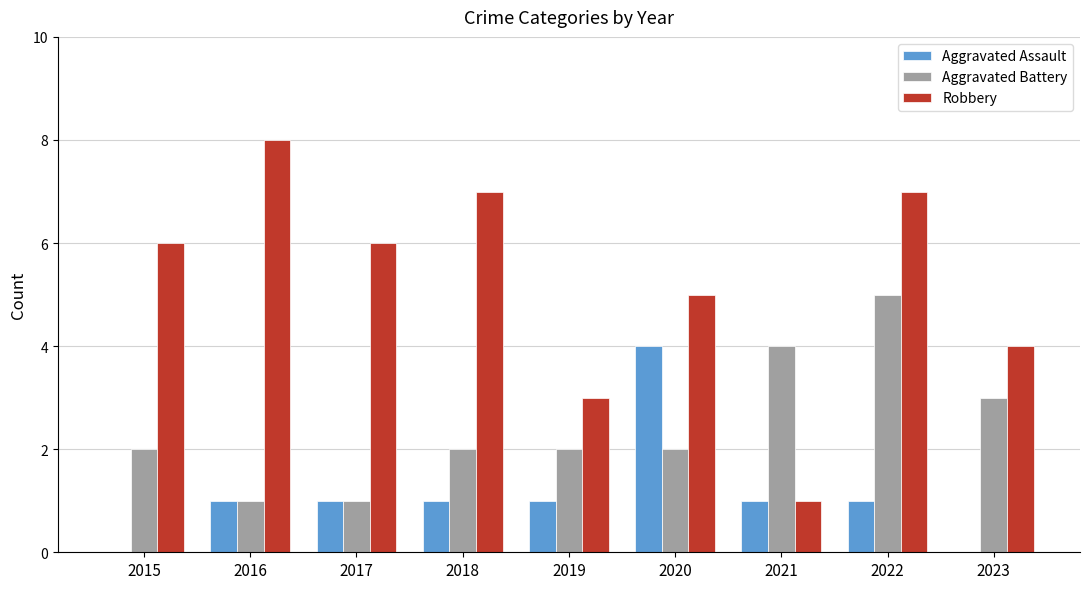

Between 2017 and 2022, which series saw the biggest shift?

Aggravated Battery